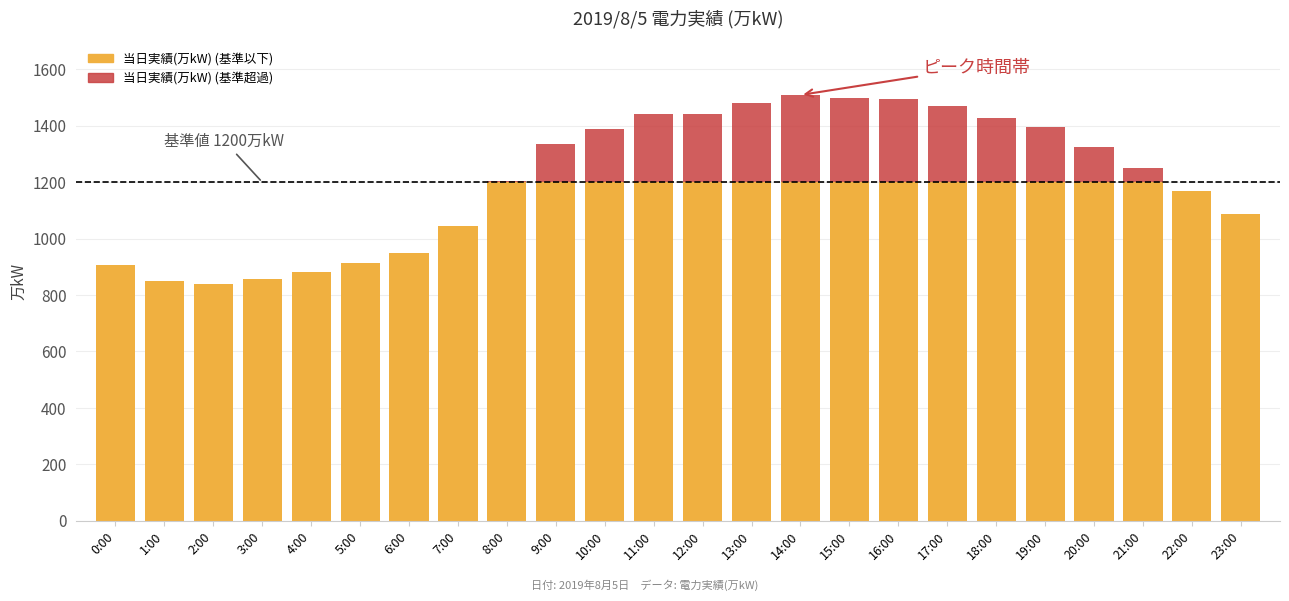

True or false: 当日実績(万kW) (基準以下) has a value of 1253 at 1:00.

False